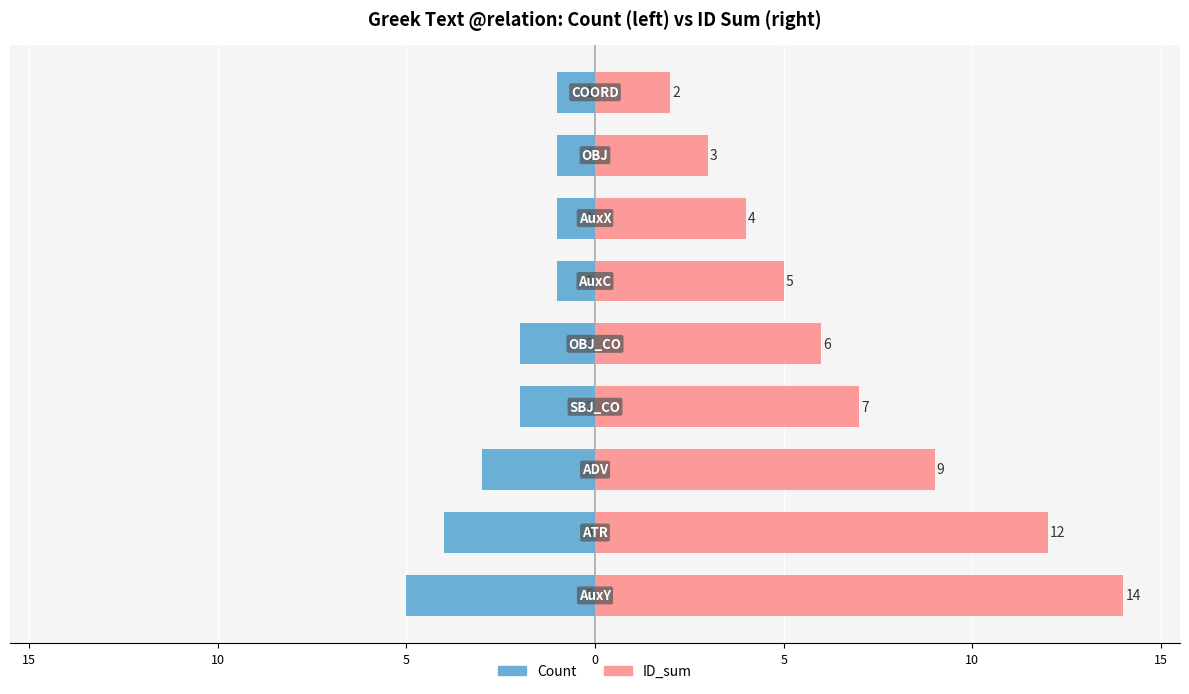

At how many categories does at least one series exceed 8?

3